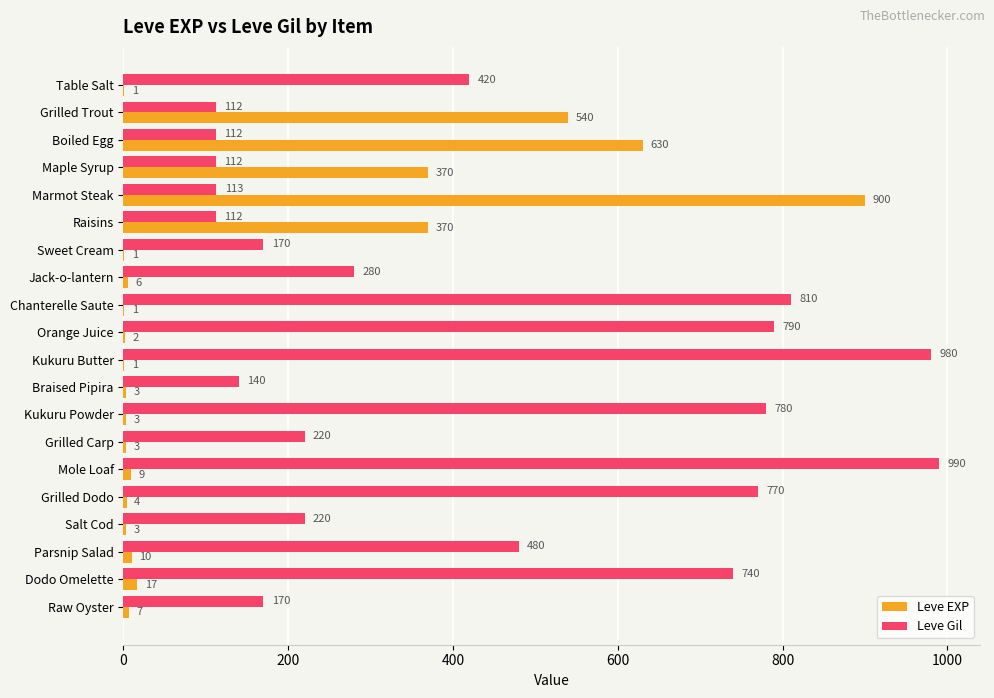

What are all the series names shown in the legend?

Leve EXP, Leve Gil